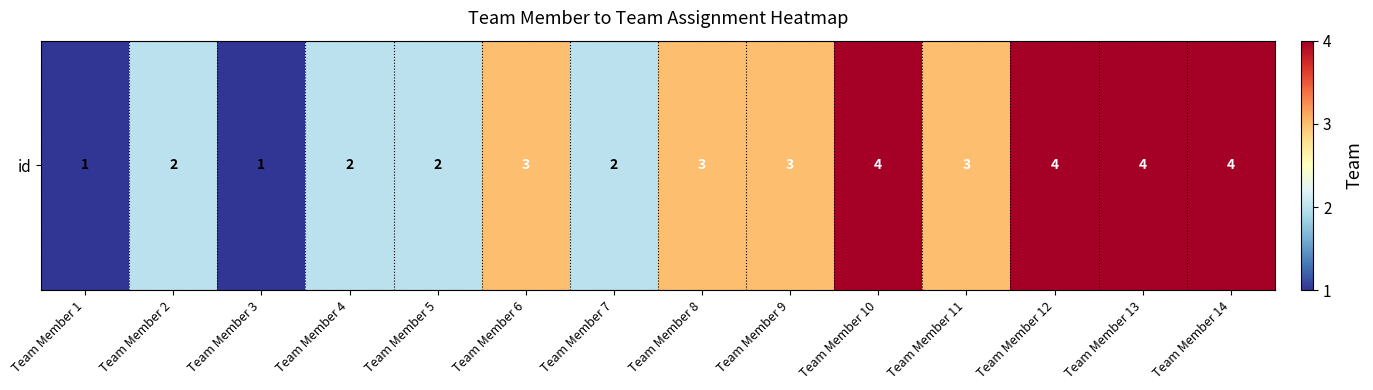

What is the difference between the values at Team Member 2 and Team Member 9?

1